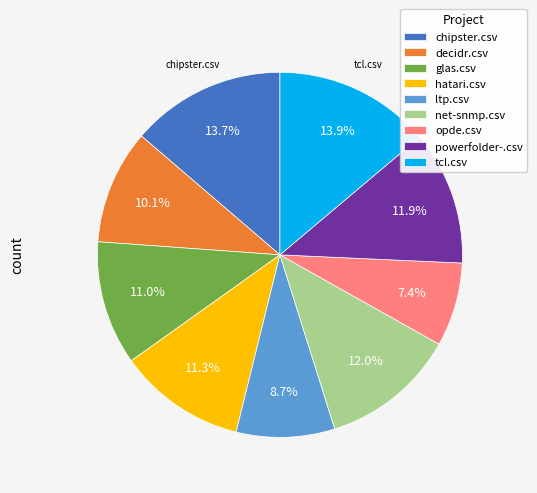

Do chipster.csv and opde.csv together represent more than half of the pie?

No